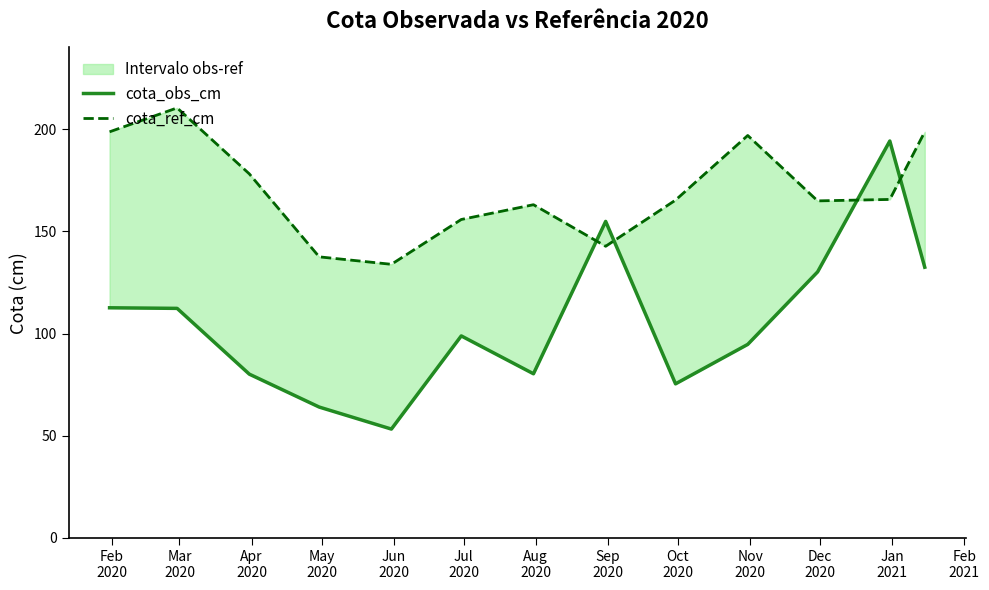

List the series in order of their peak value, lowest first.

cota_obs_cm, cota_ref_cm